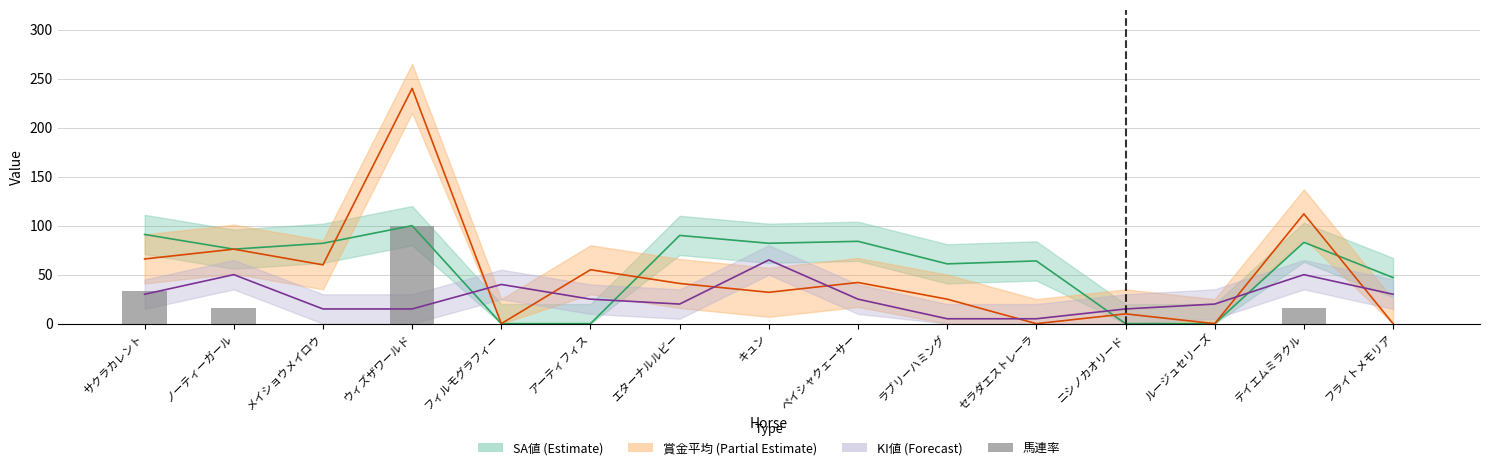

Between メイショウメイロウ and ペイシャクェーサー, which is larger?

メイショウメイロウ